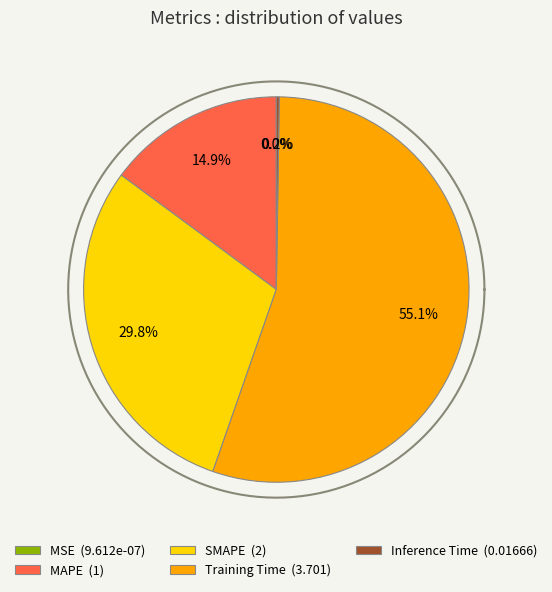

Is there a majority slice in this chart?

Yes